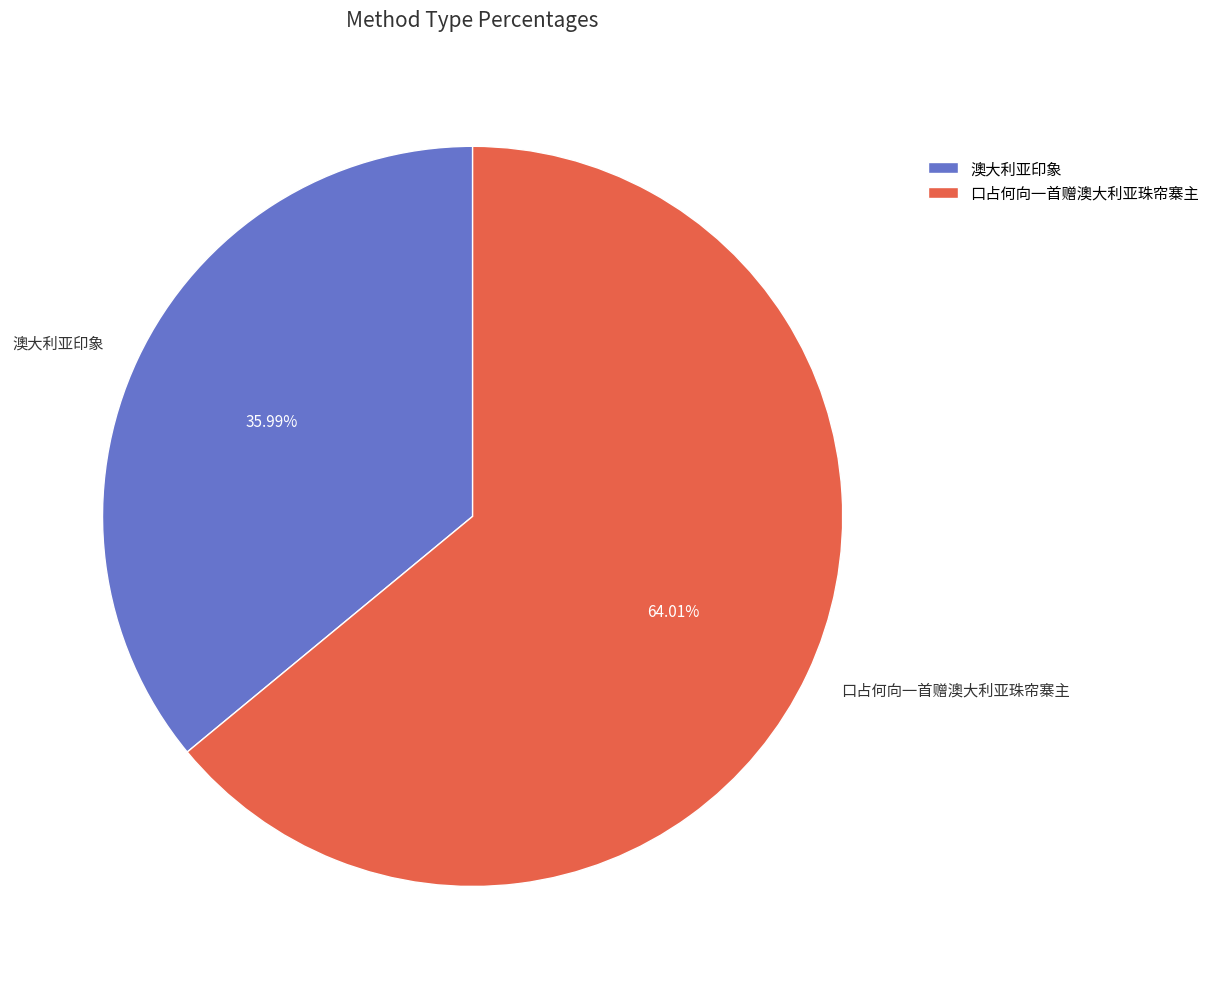

To the nearest percent, what percentage of the pie is 口占何向一首赠澳大利亚珠帘寨主?

64%